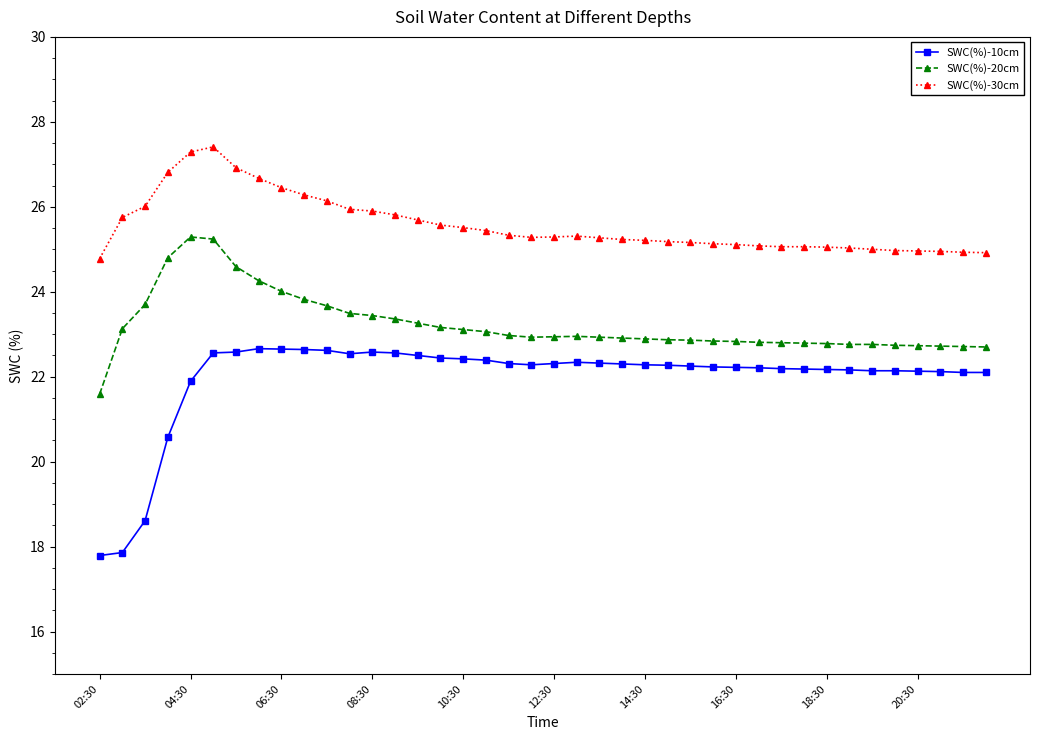

What is the value of the SWC(%)-10cm point at the 13th from the left?

22.6